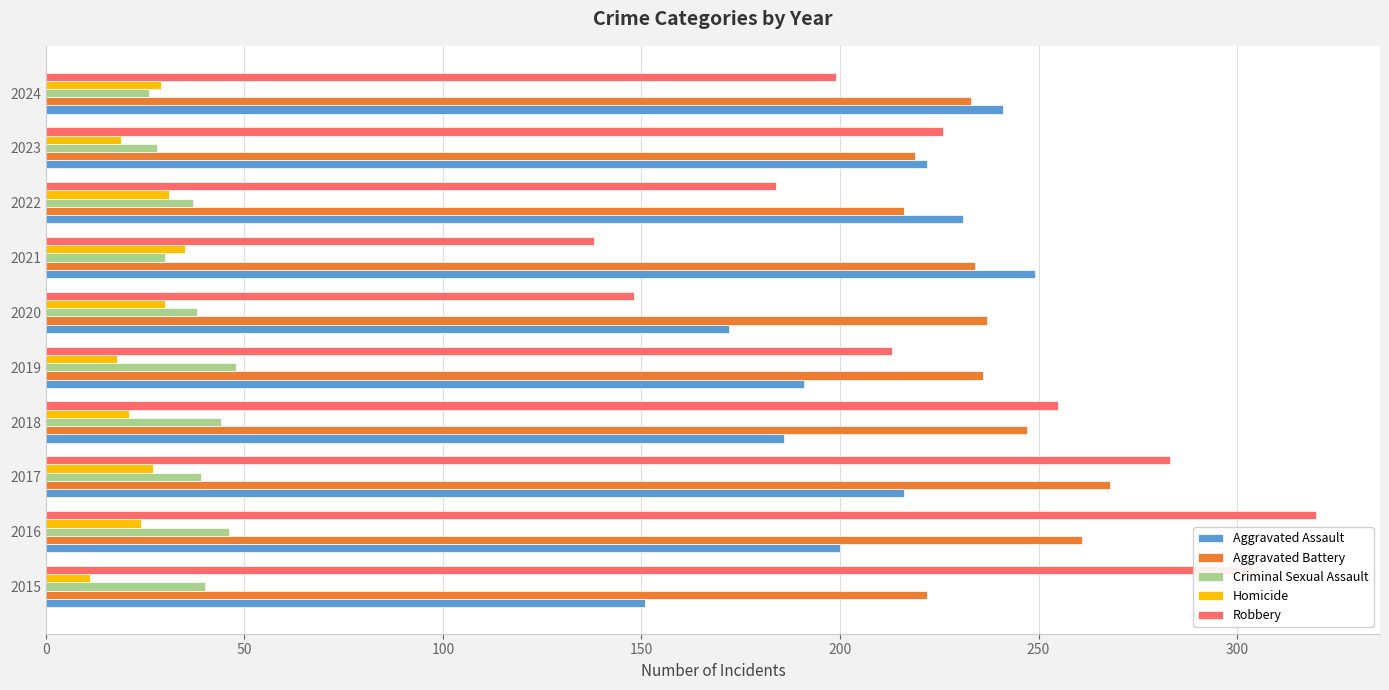

At which category is the sum across all series the highest?

2016